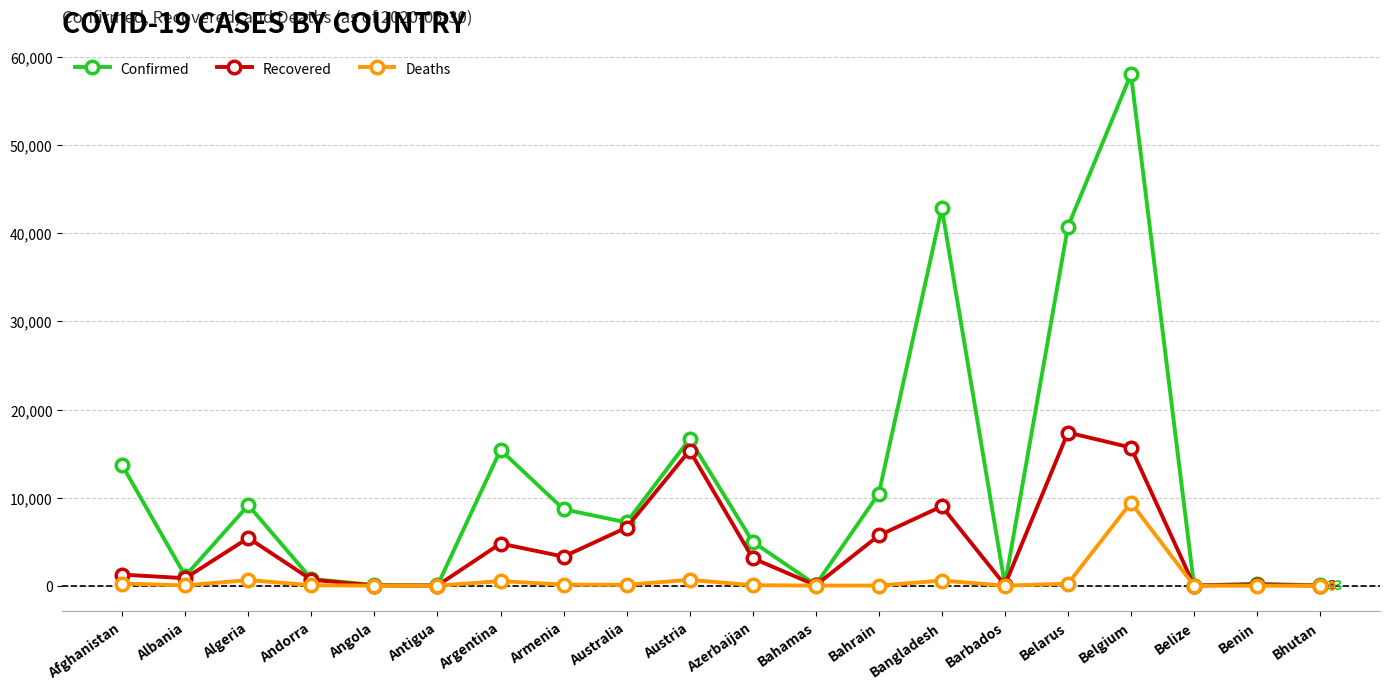

At Belarus, list the series in order from smallest to largest.

Deaths, Recovered, Confirmed